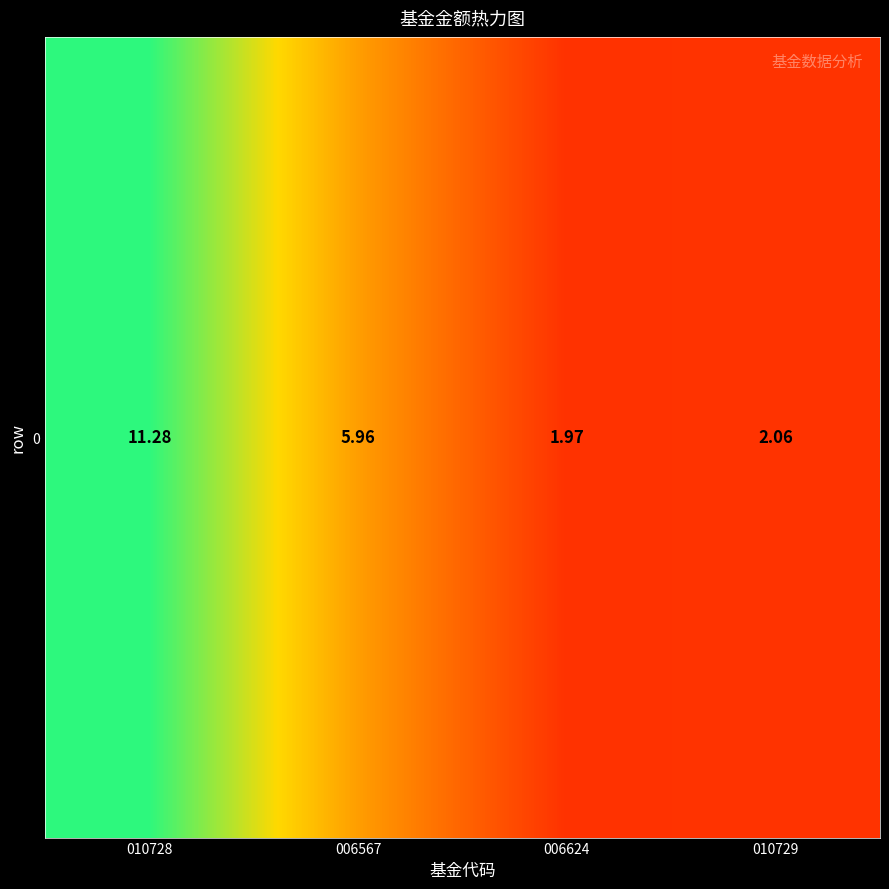

List the labels in order of value, largest first.

010728, 006567, 010729, 006624